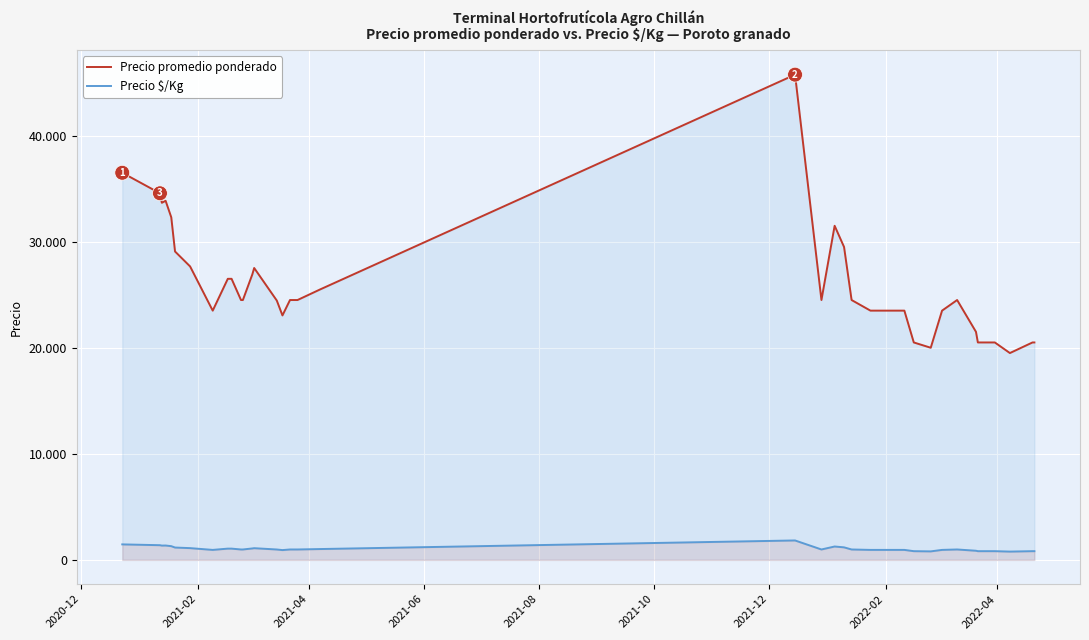

True or false: Precio promedio ponderado and Precio $/Kg intersect in this chart.

False